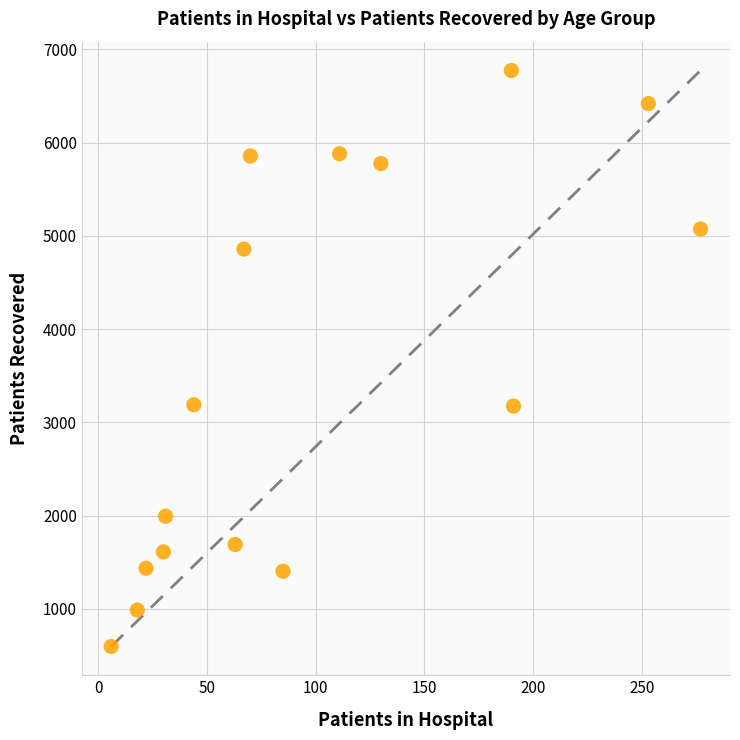

What is the range of X values (max minus min)?

271